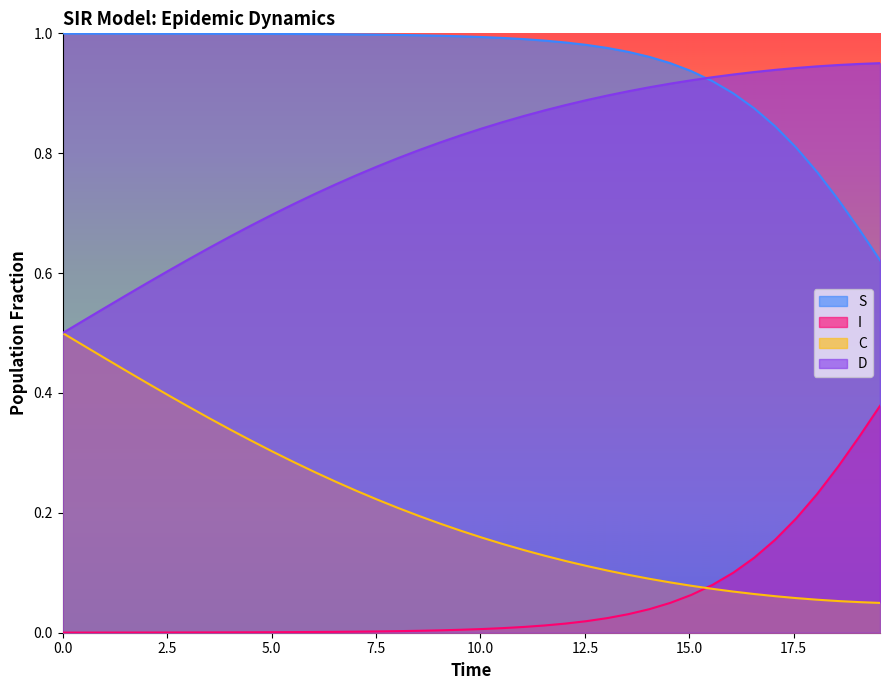

How many lines are shown in the chart?

4